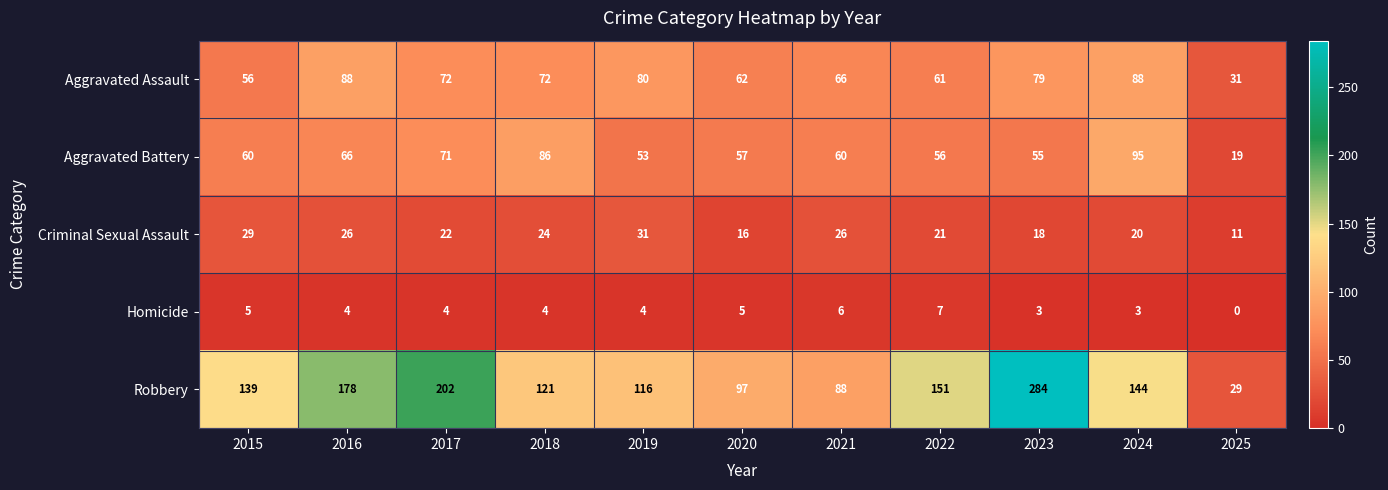

Rank the series by their maximum value, from highest to lowest.

Robbery, Aggravated Battery, Aggravated Assault, Criminal Sexual Assault, Homicide